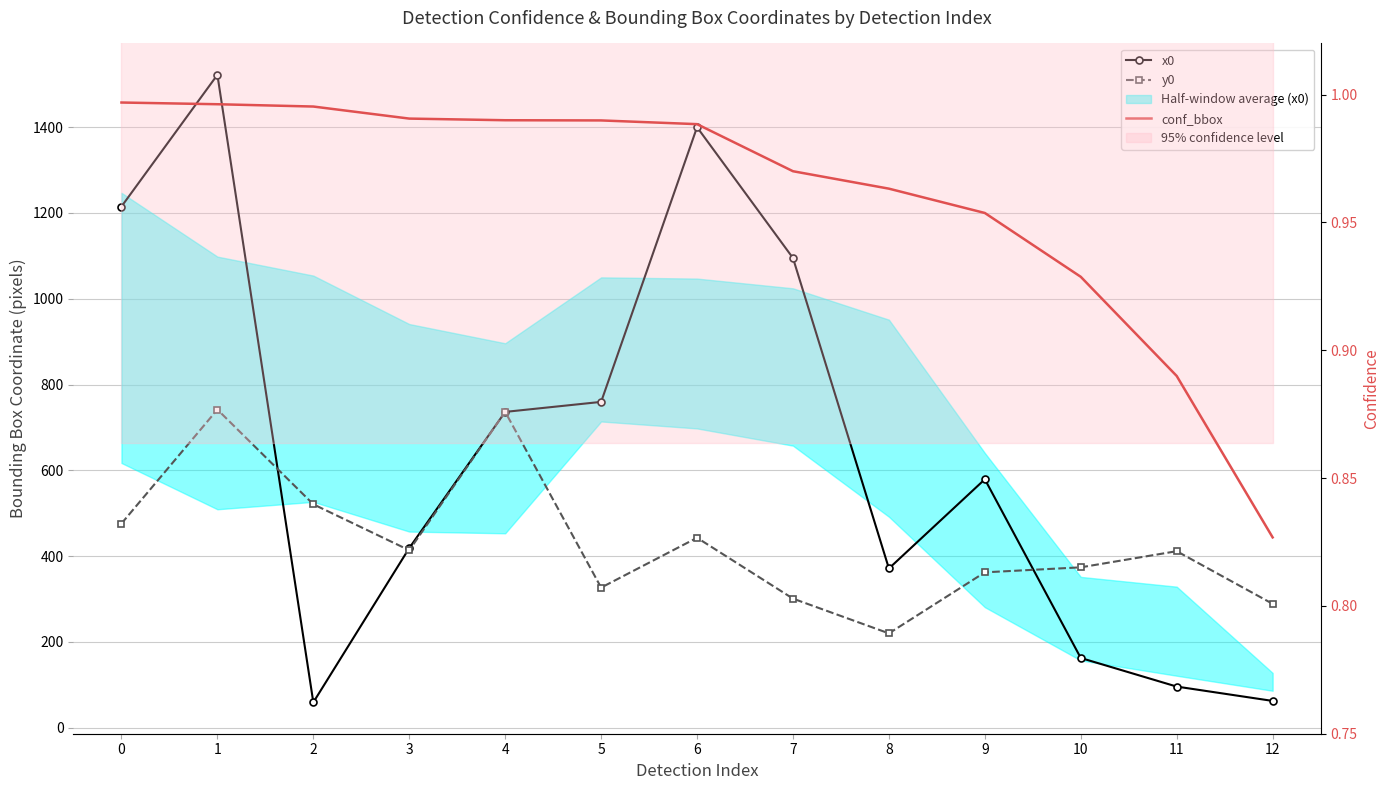

How many data points does each series have?

13